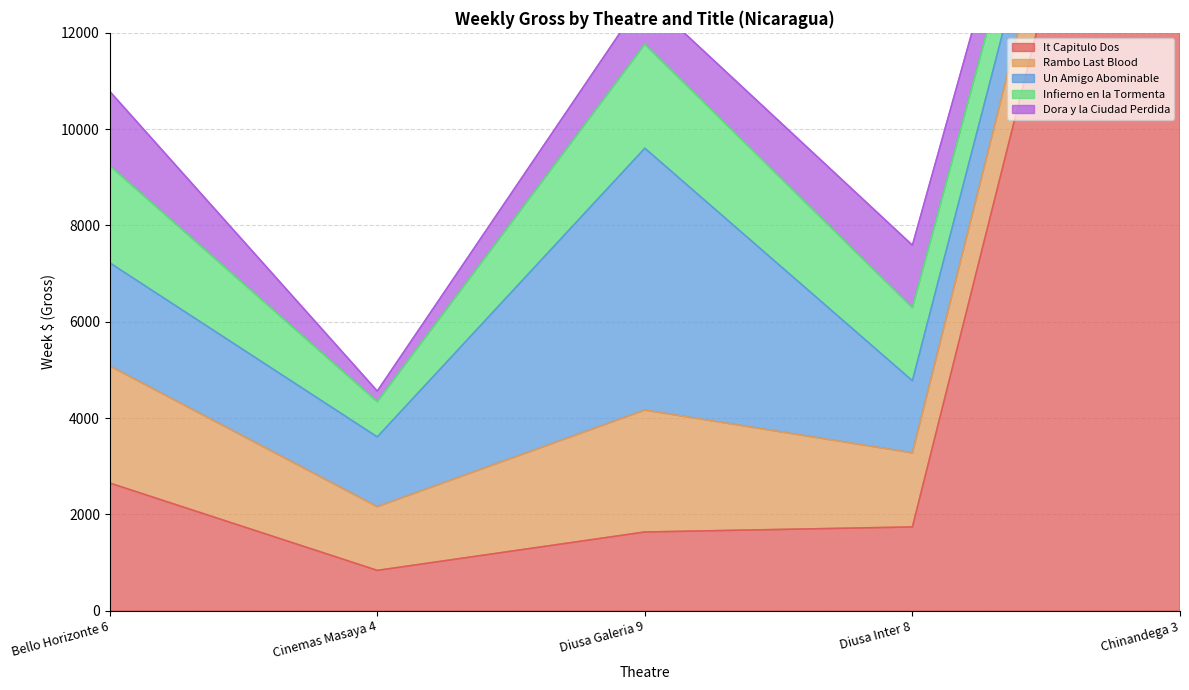

What is the label of the 4th point from the left?

Diusa Inter 8